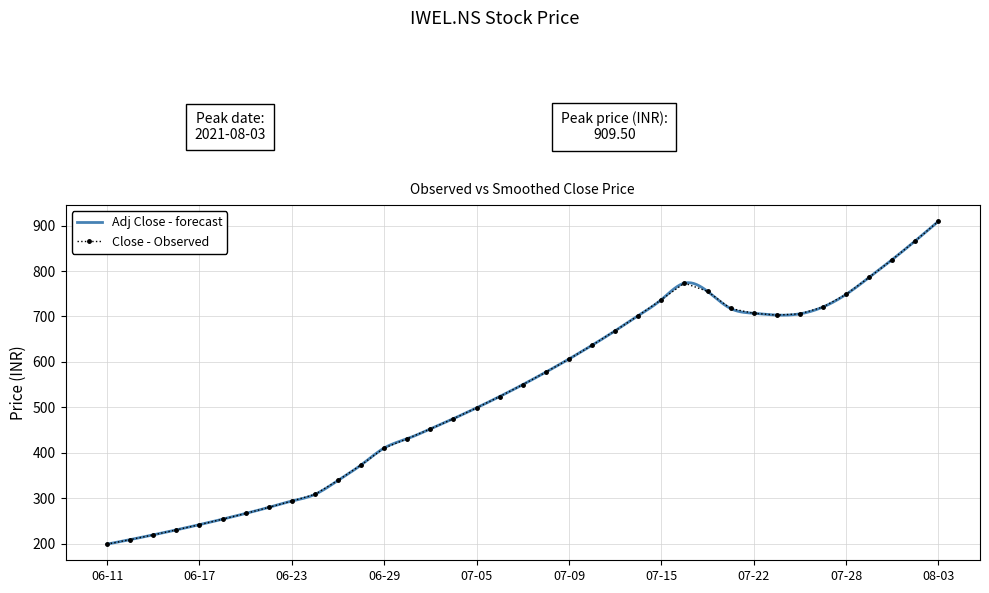

At which label does the data first exceed 550?

2021-07-08